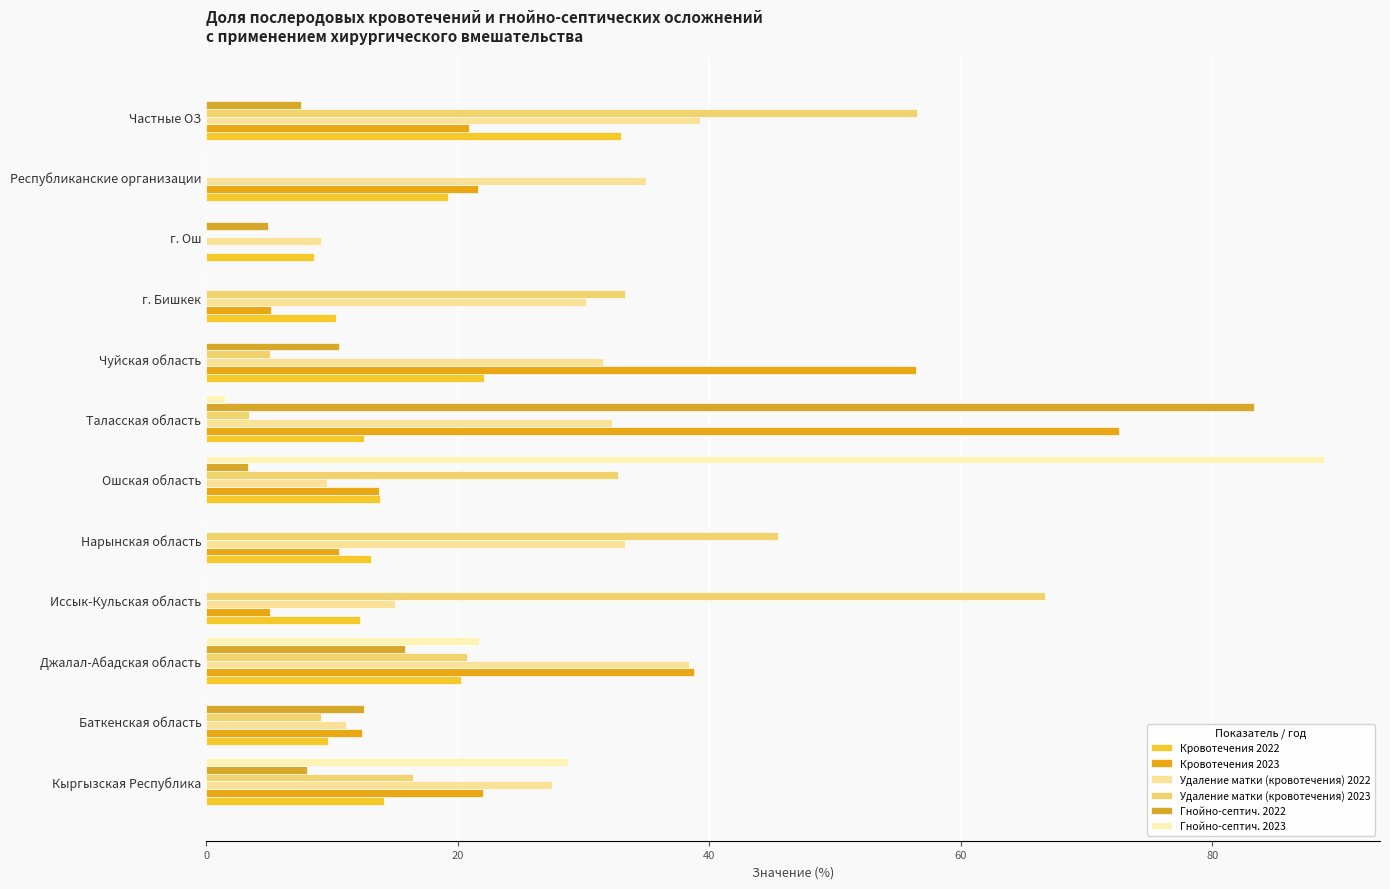

How many data points does each series have?

12